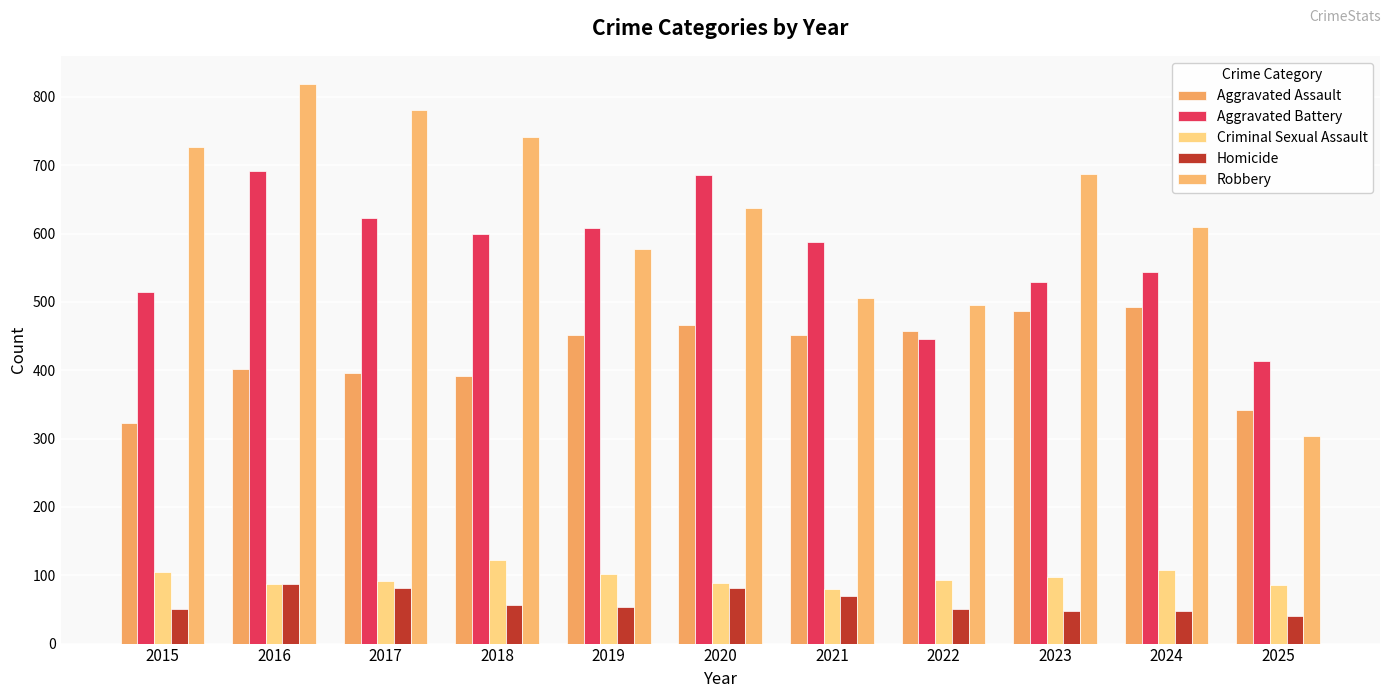

What is the value of the Aggravated Assault bar at the 10th from the left?

492